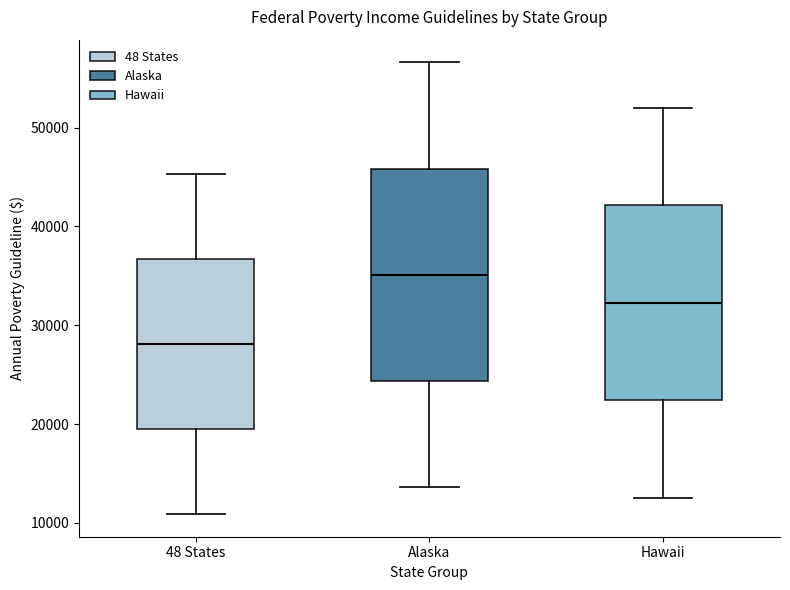

Reading left to right, read every box against the y-axis: the position of its median line, the range the box covers, and the ends of its whiskers. The values are not printed on the chart, so give them approximately, as read against the axis.

48 States: median 28000, box 19000 to 37000, whiskers 11000 to 45000
Alaska: median 35000, box 24000 to 46000, whiskers 14000 to 57000
Hawaii: median 32000, box 22000 to 42000, whiskers 13000 to 52000